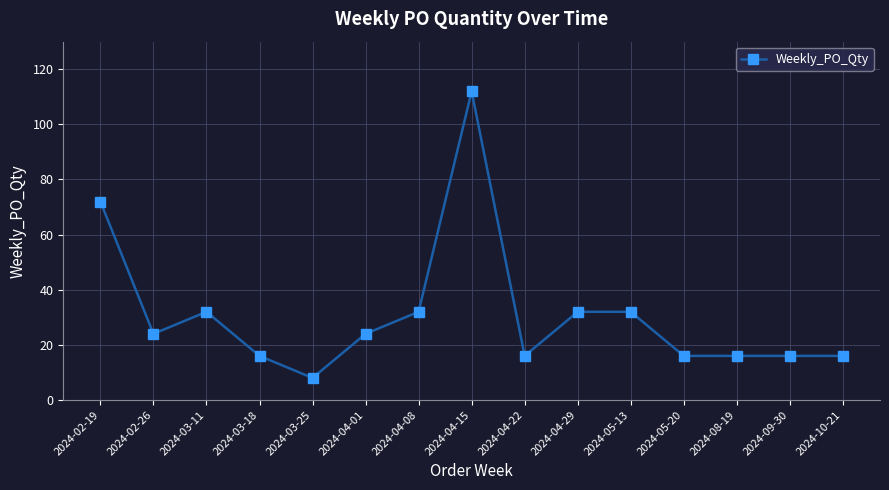

Does the chart display data point markers on the line(s)?

Yes